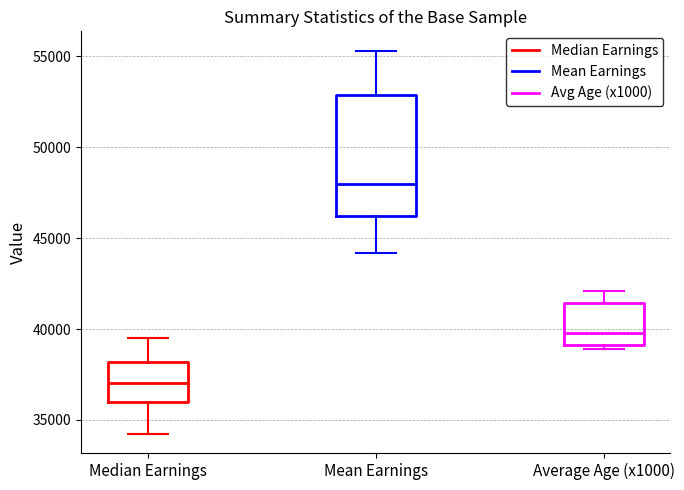

Which box has the lowest median line?

Median Earnings